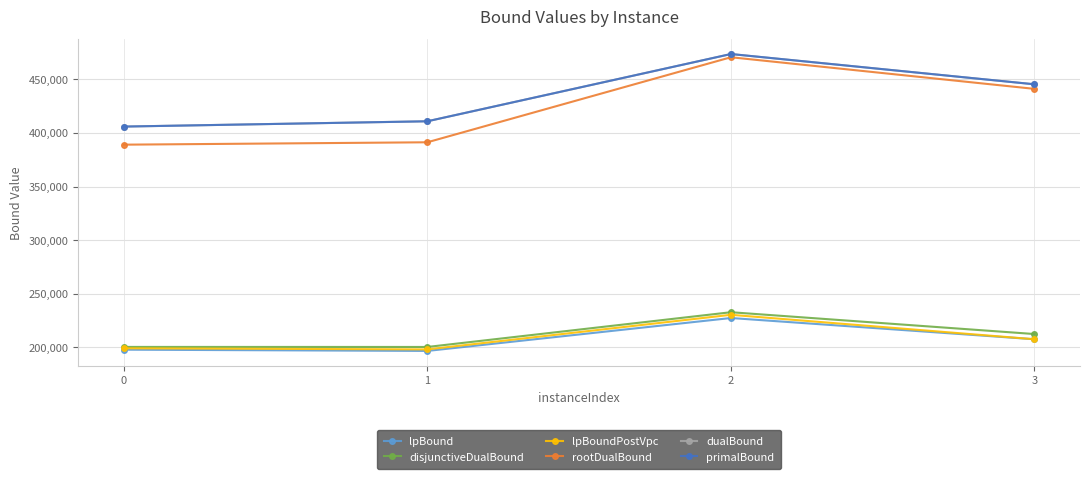

Does the chart have visible grid lines?

Yes